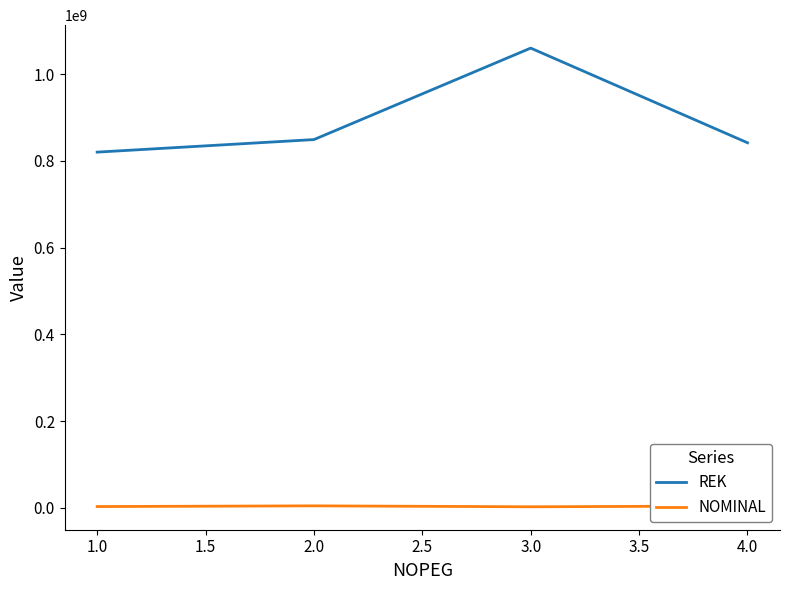

What is the sum of all NOMINAL values?

13512419